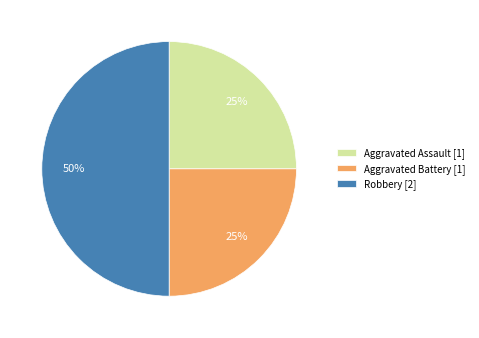

Do Aggravated Battery [1] and Robbery [2] together represent more than half of the pie?

Yes